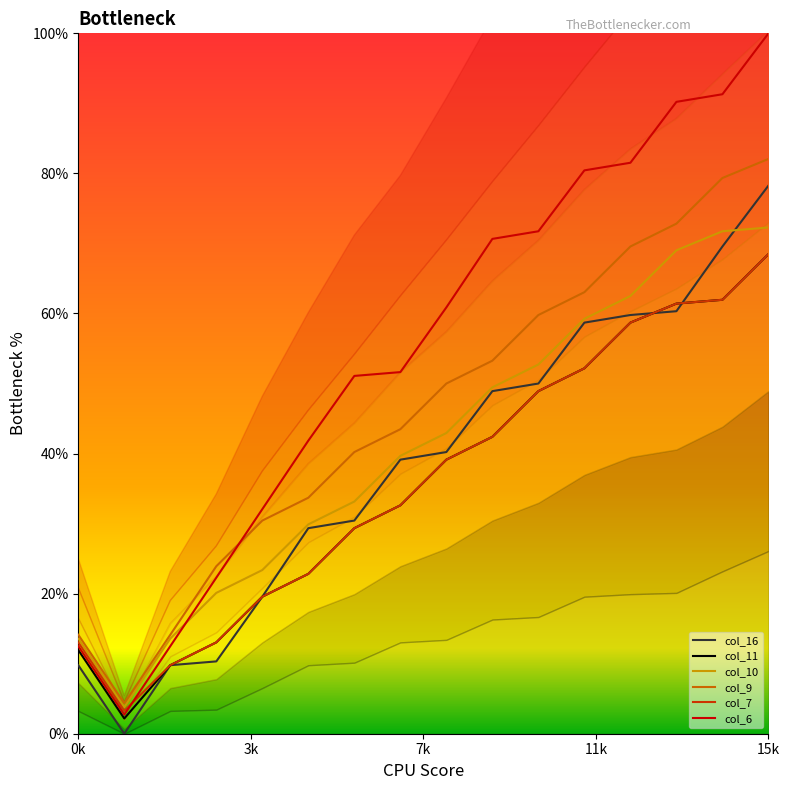

What is the difference between the col_7 values at 13 and 6?

32.1